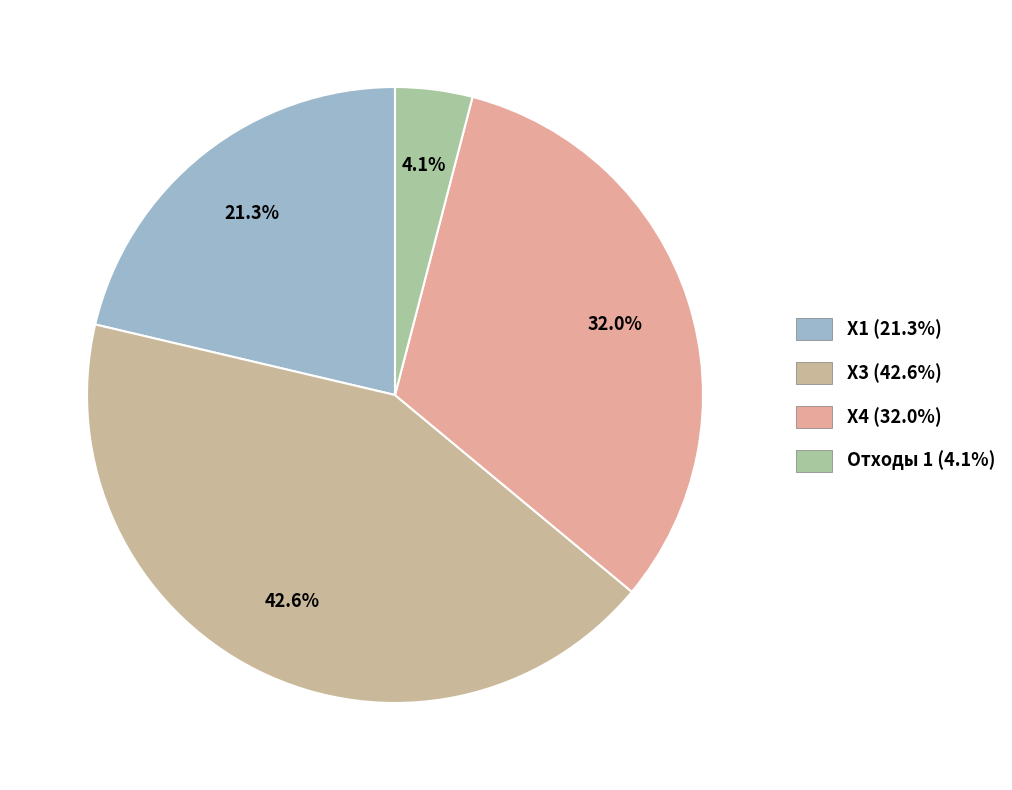

What is the largest slice in the pie chart?

X3